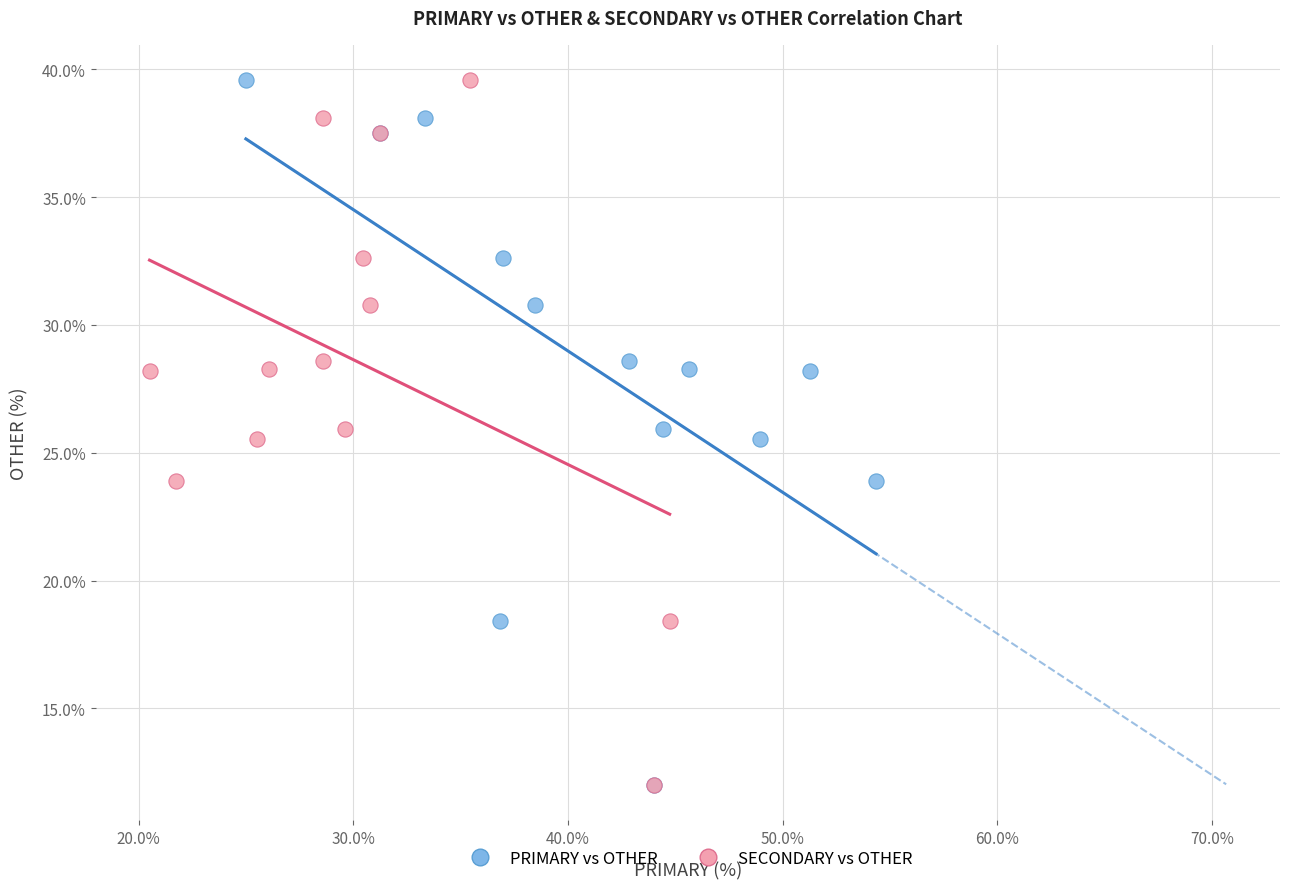

What are all the series names shown in the legend?

PRIMARY vs OTHER, SECONDARY vs OTHER